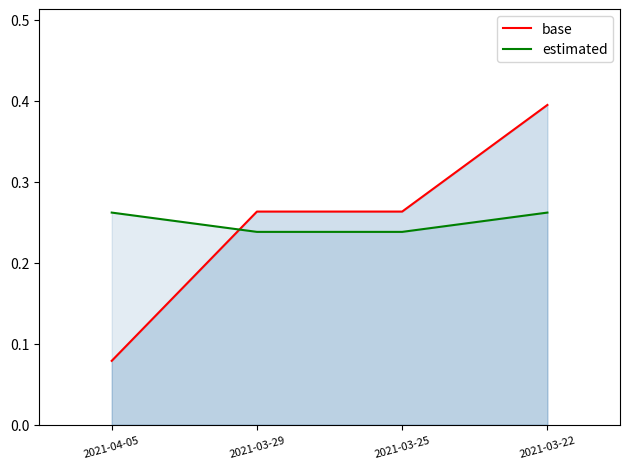

What is the label of the 4th point from the right?

2021-04-05